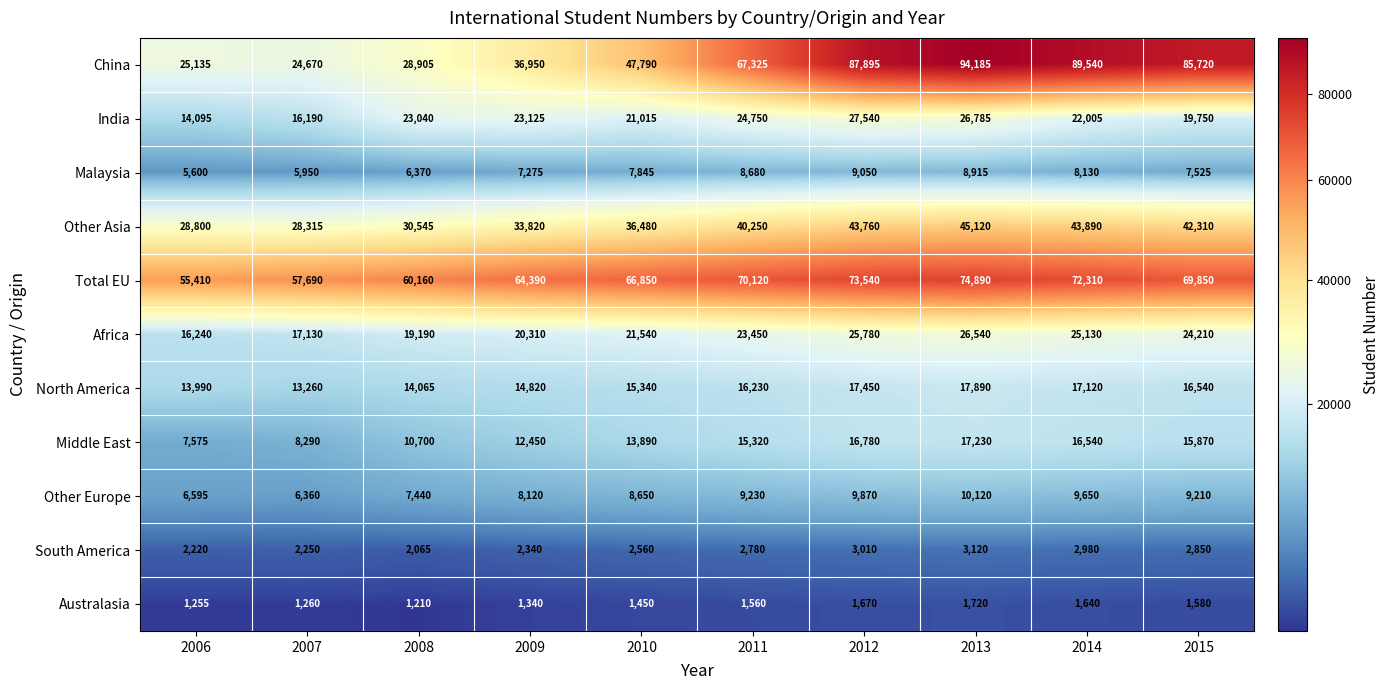

The Australasia series shows 1670 at 2012. True or false?

True